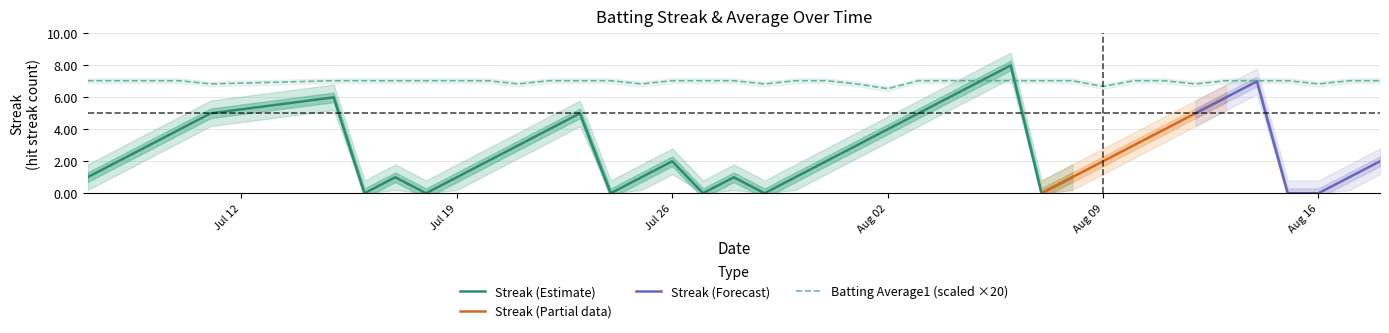

What is the label of the 22nd point from the right?

2010-07-28